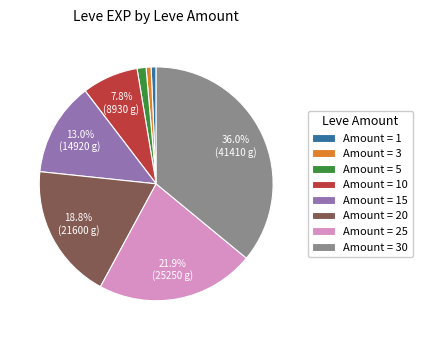

How many segments does this pie chart have?

8